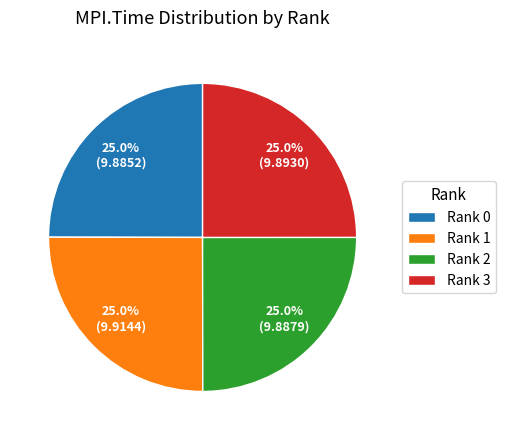

Count the number of slices in the pie.

4